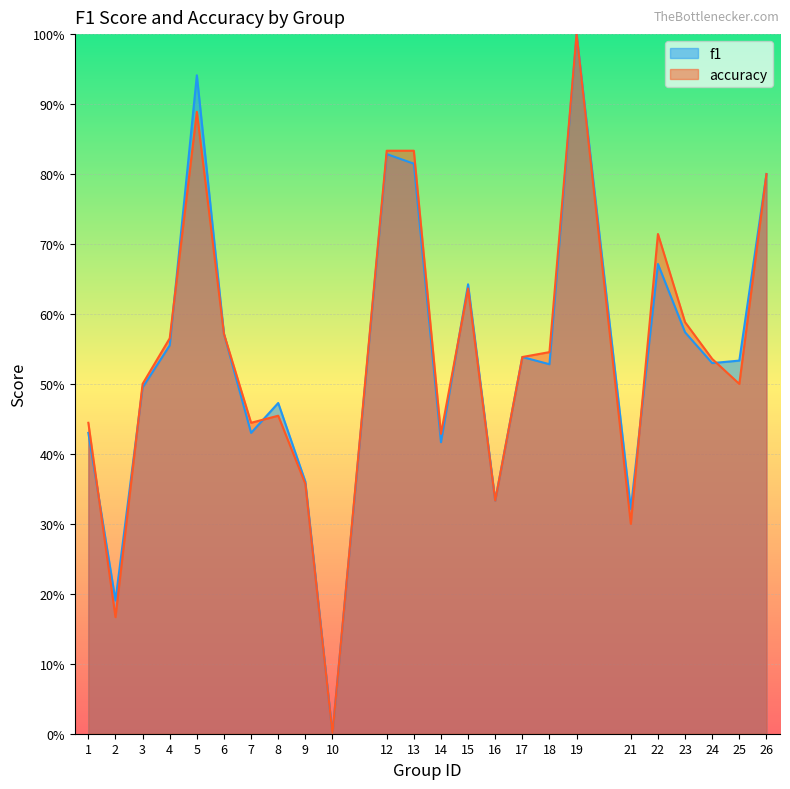

Between which two adjacent categories do accuracy and f1 first intersect?

1 and 2